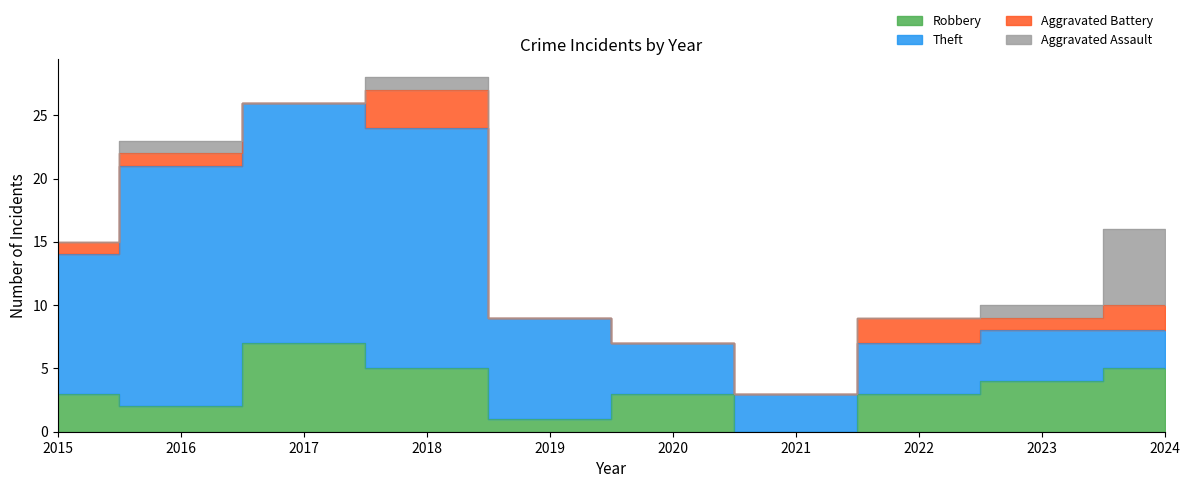

What is the maximum value for Aggravated Assault?

6